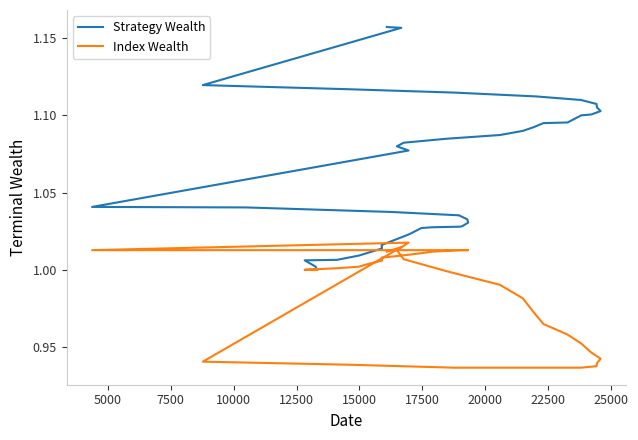

True or false: Index Wealth has more than 0 points higher than both neighbors.

True